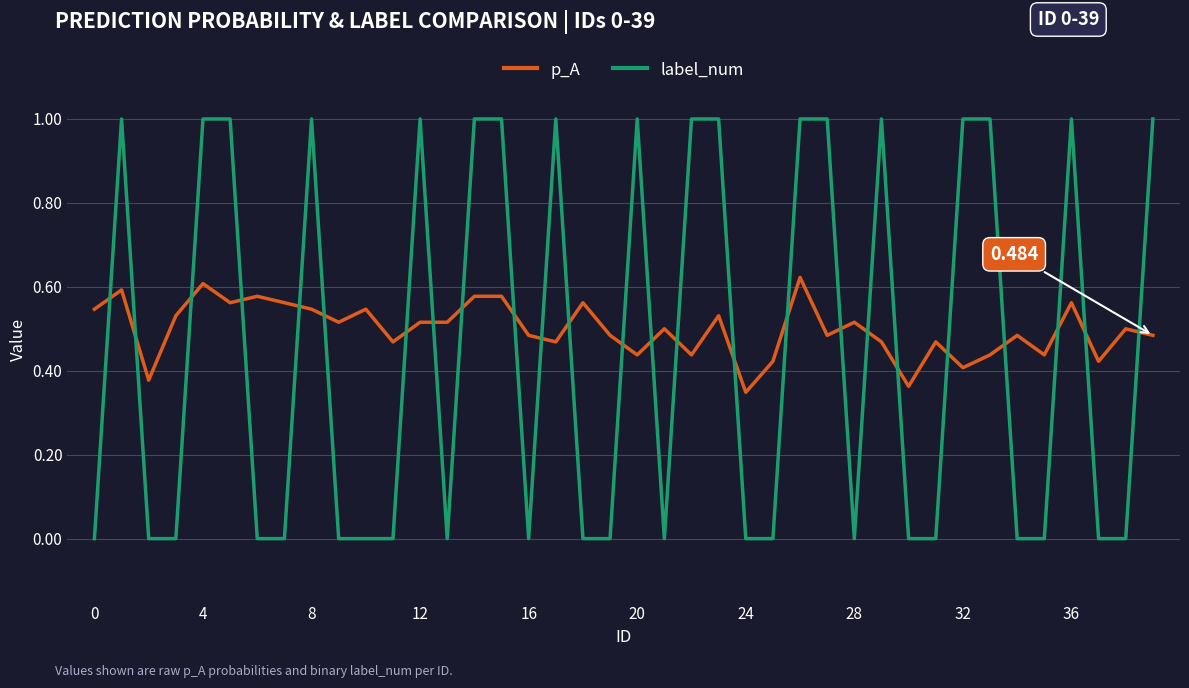

Which series has the largest range (max minus min)?

label_num